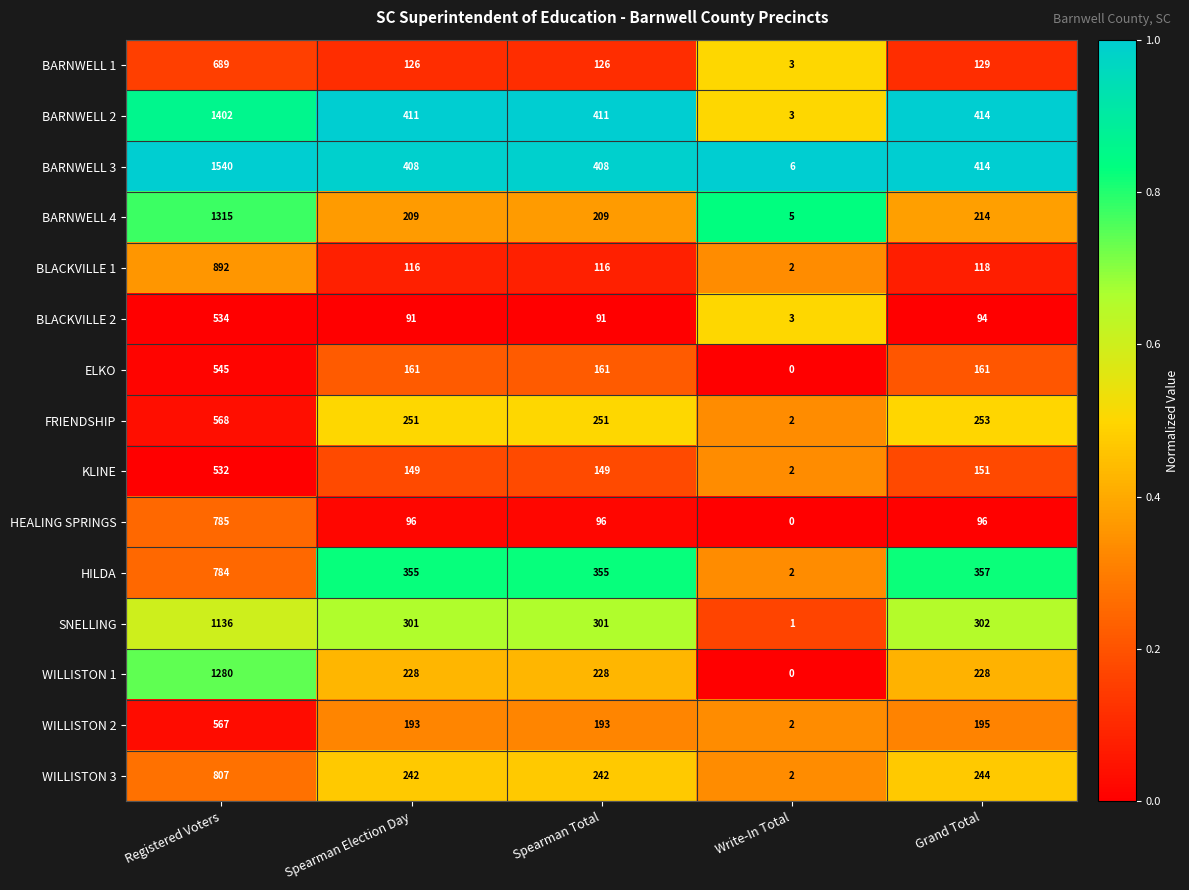

How many series are shown in this chart?

15